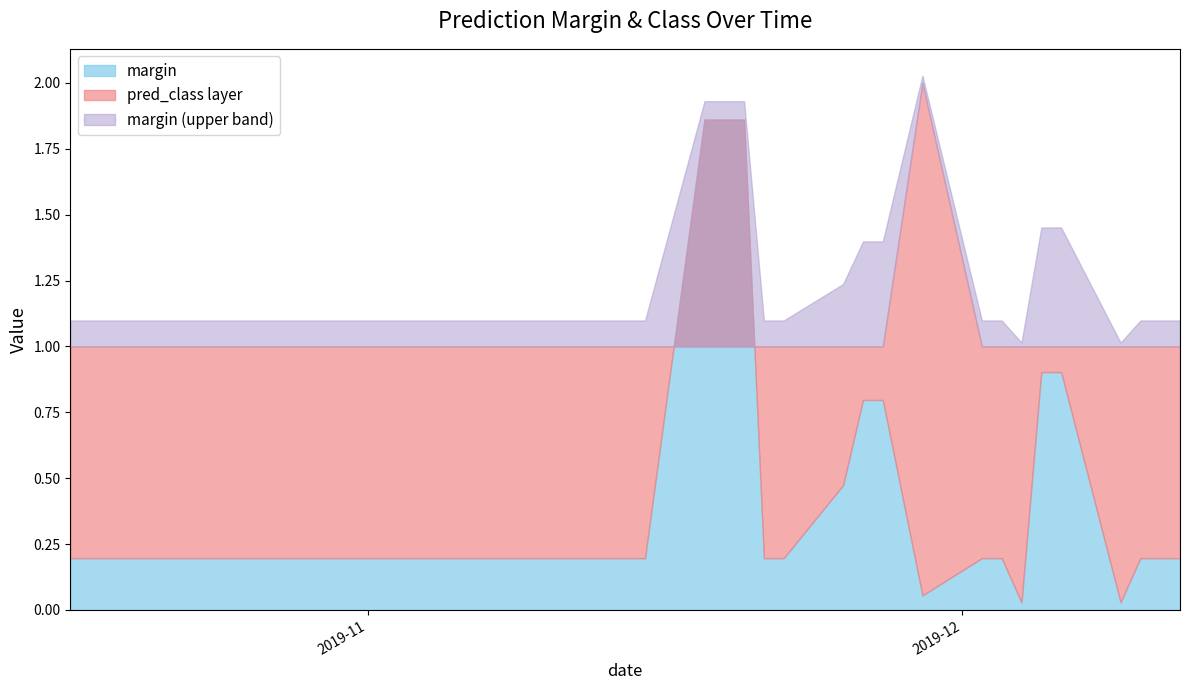

What is the difference between the maximum and minimum values in the margin series?

1.8